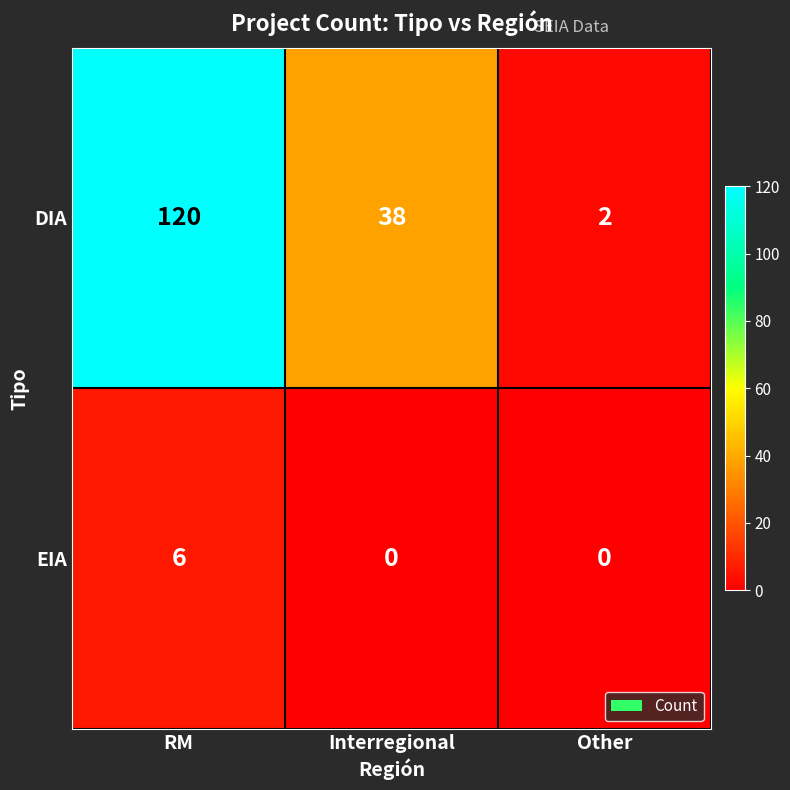

What value does the DIA series have at RM?

120